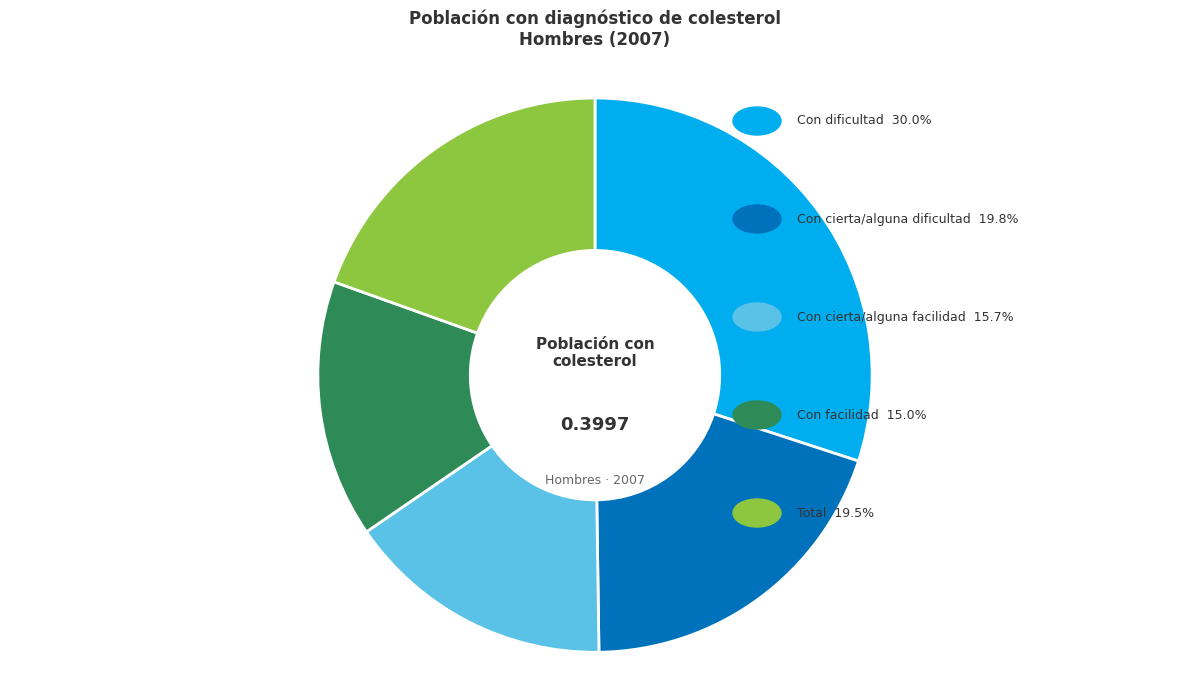

Is there a majority slice in this chart?

No